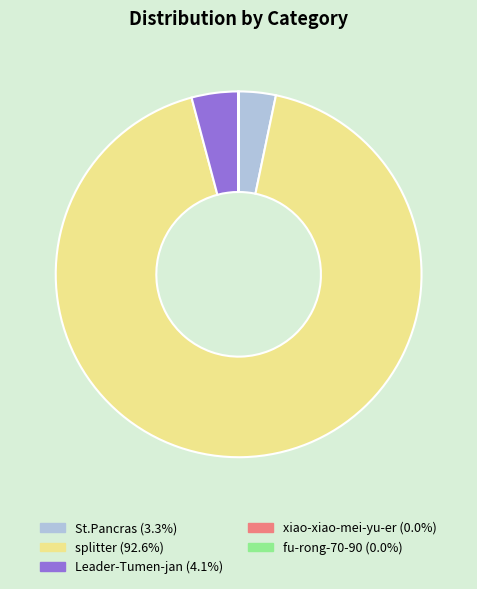

What is the ratio of the value at splitter to the value at St.Pancras?

28.3